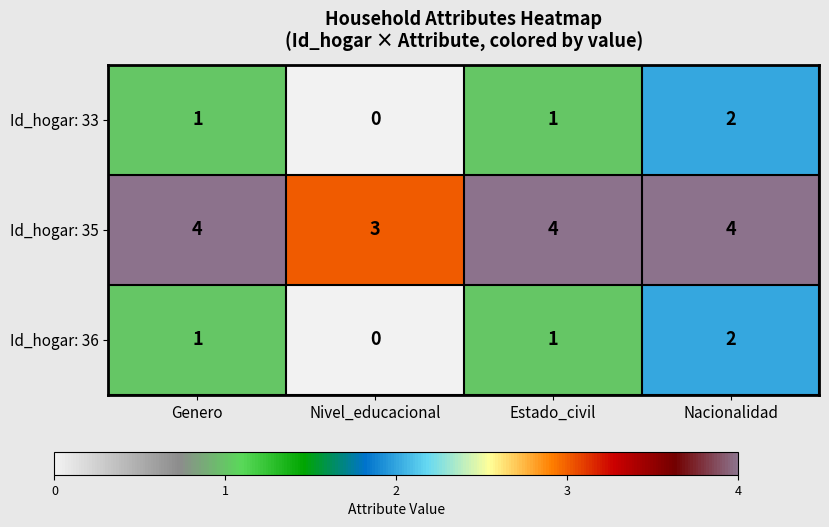

The Id_hogar: 35 series shows 4 at Genero. True or false?

True